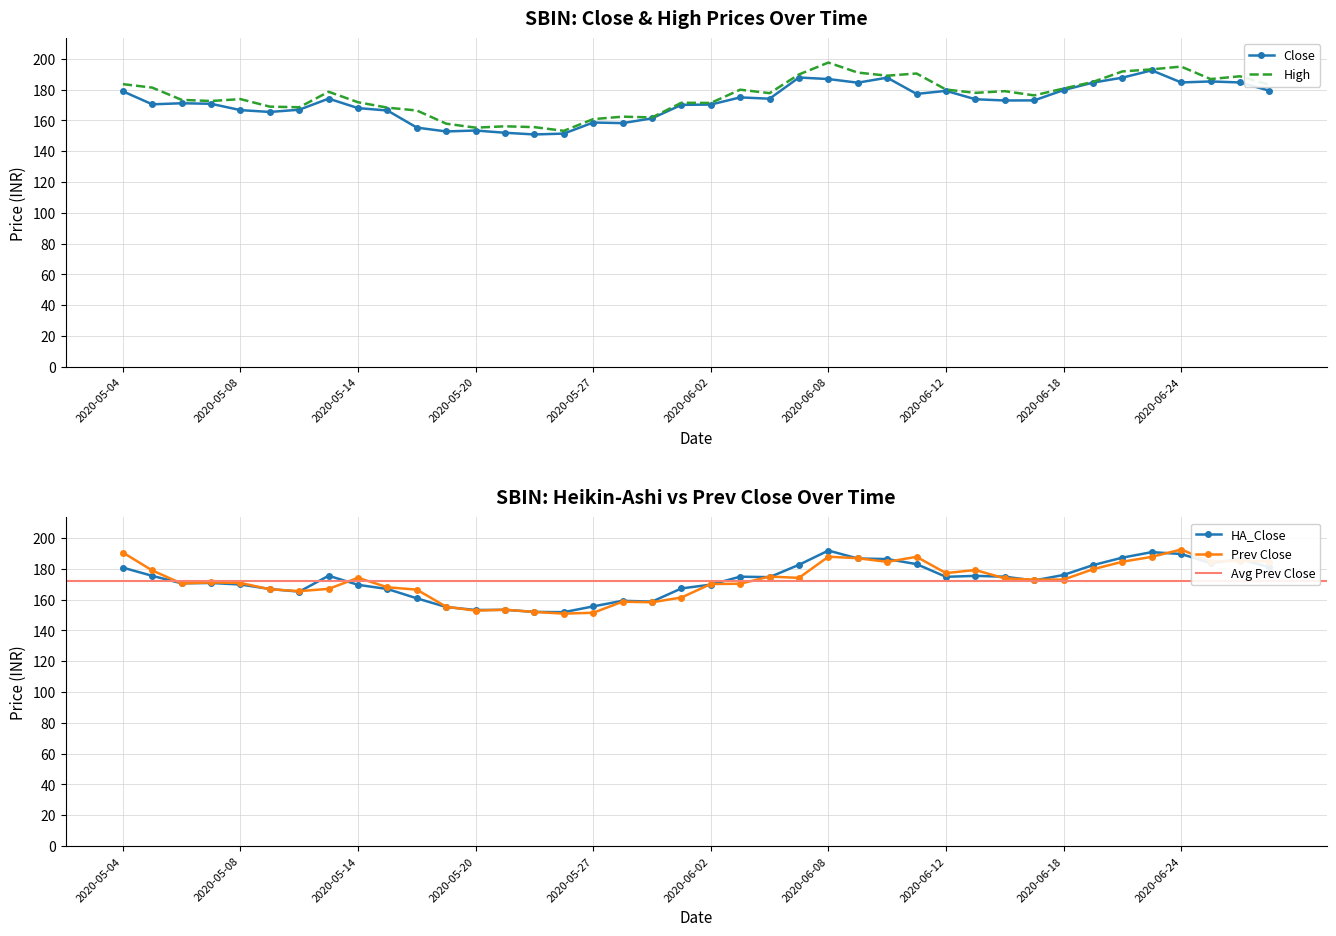

Rank the series by their maximum value, from lowest to highest.

HA_Close, Close, Prev Close, High